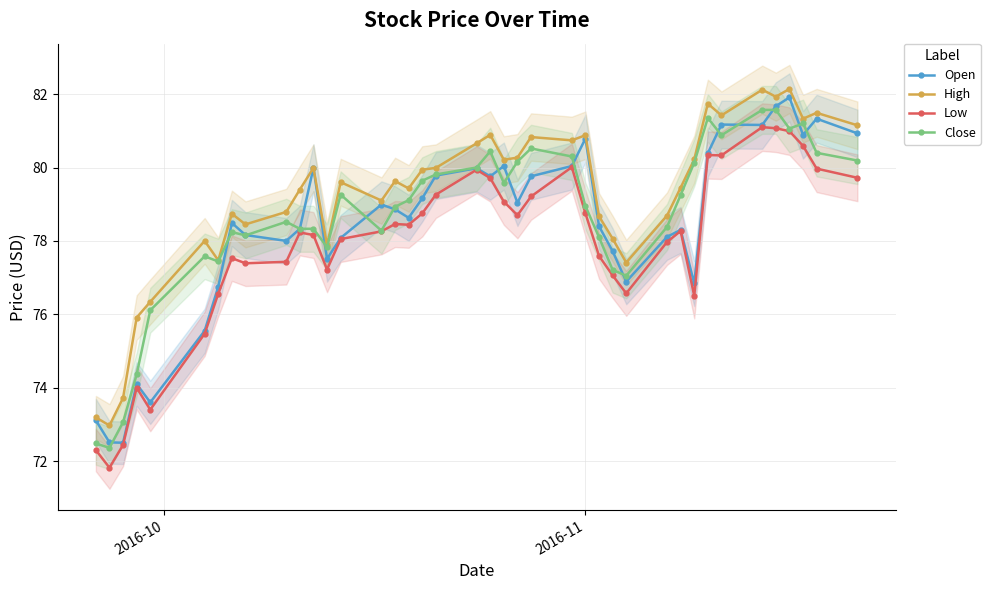

True or false: High has more than 2 points higher than both neighbors.

True